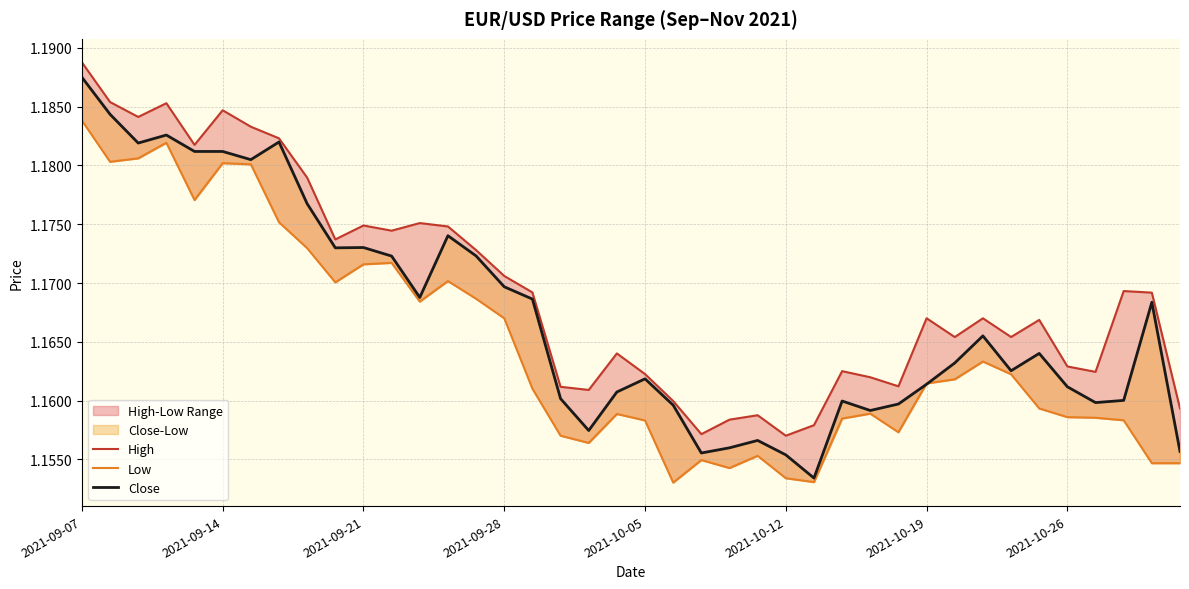

True or false: High and Close intersect in this chart.

False